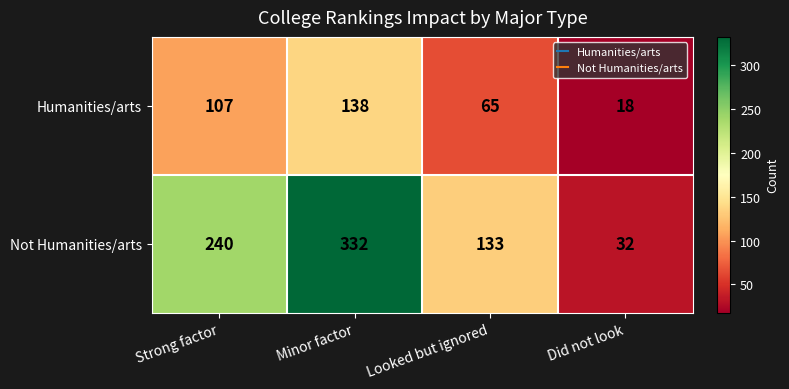

True or false: Not Humanities/arts has a value of 332 at Minor factor.

True